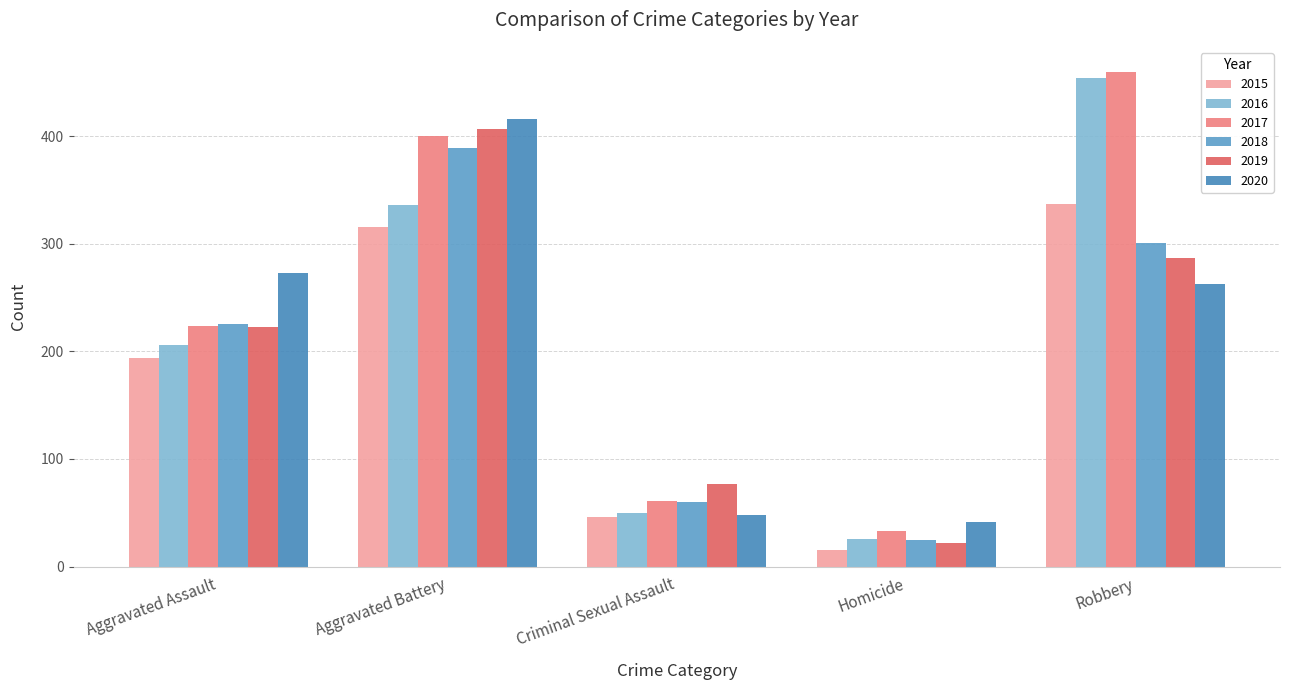

What is the approximate value of 2015 at Aggravated Battery?

316